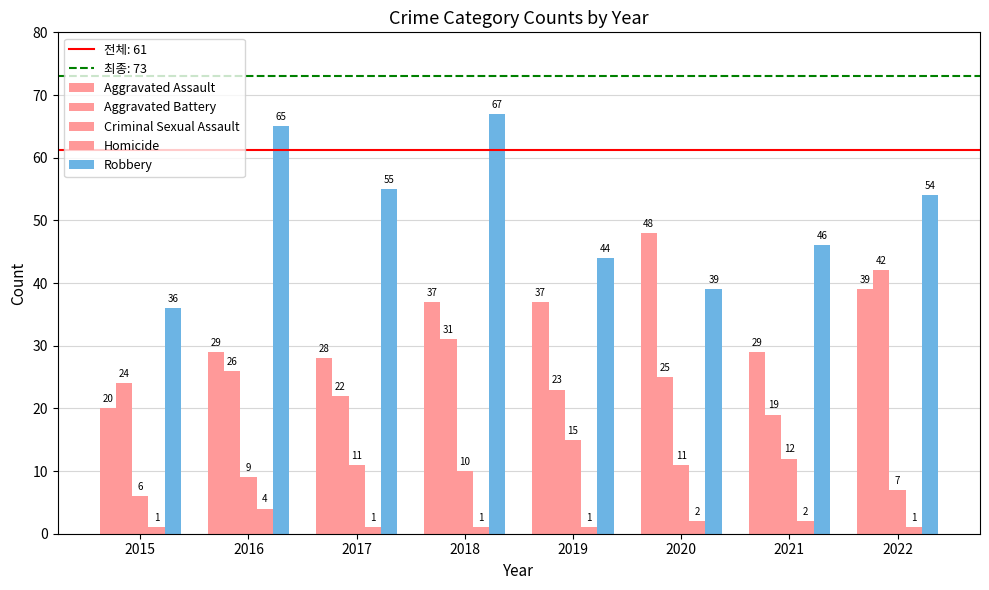

What is the sum of all Aggravated Battery values?

212